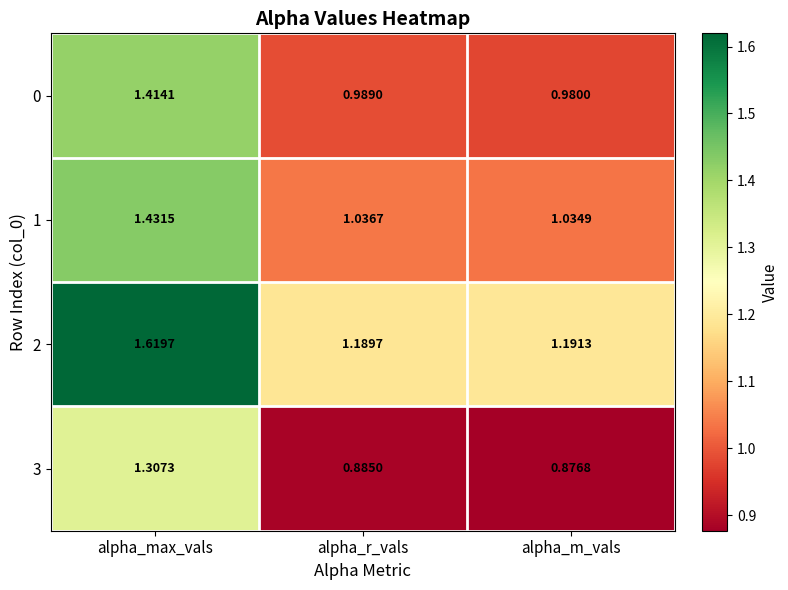

Which category has the highest value in the 0 series?

alpha_max_vals